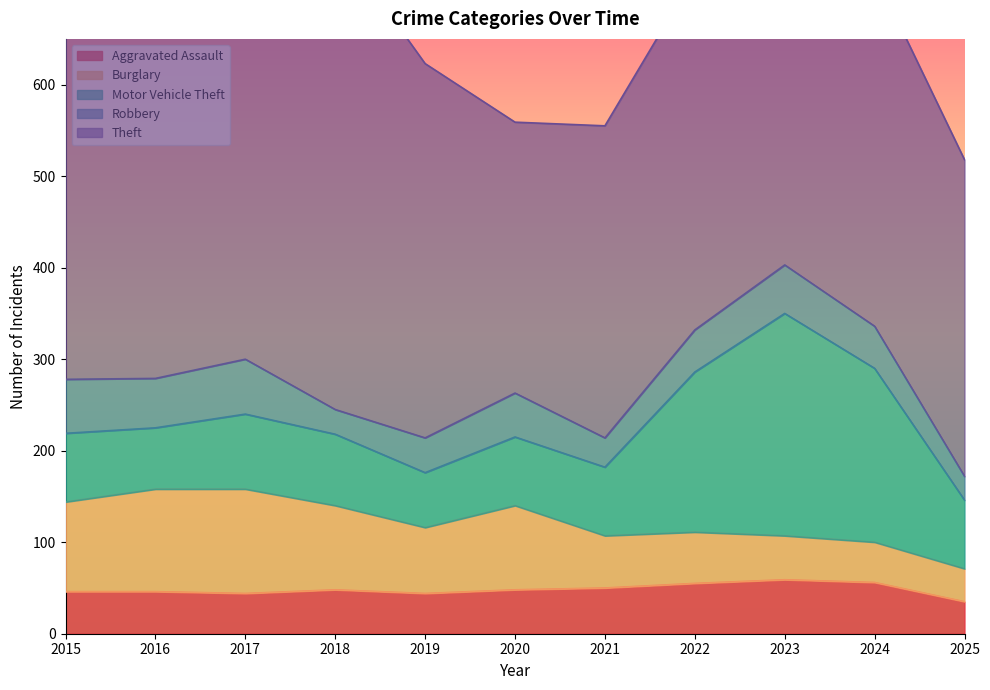

Reading left to right, extract all data points from this chart.

Aggravated Assault: 46	46	44	48	44	48	50	55	59	56	35
Burglary: 98	112	114	92	72	92	57	56	48	44	36
Motor Vehicle Theft: 75	67	82	78	60	75	75	175	243	190	75
Robbery: 59	54	60	27	38	48	32	46	53	46	26
Theft: 515	409	497	515	409	296	341	388	377	386	346